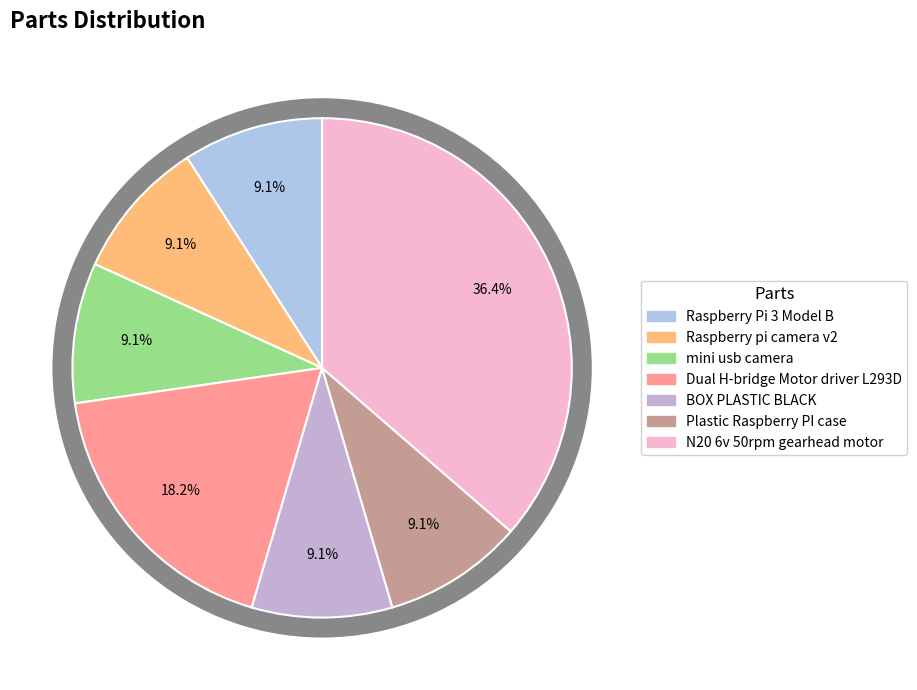

Count the number of slices in the pie.

7